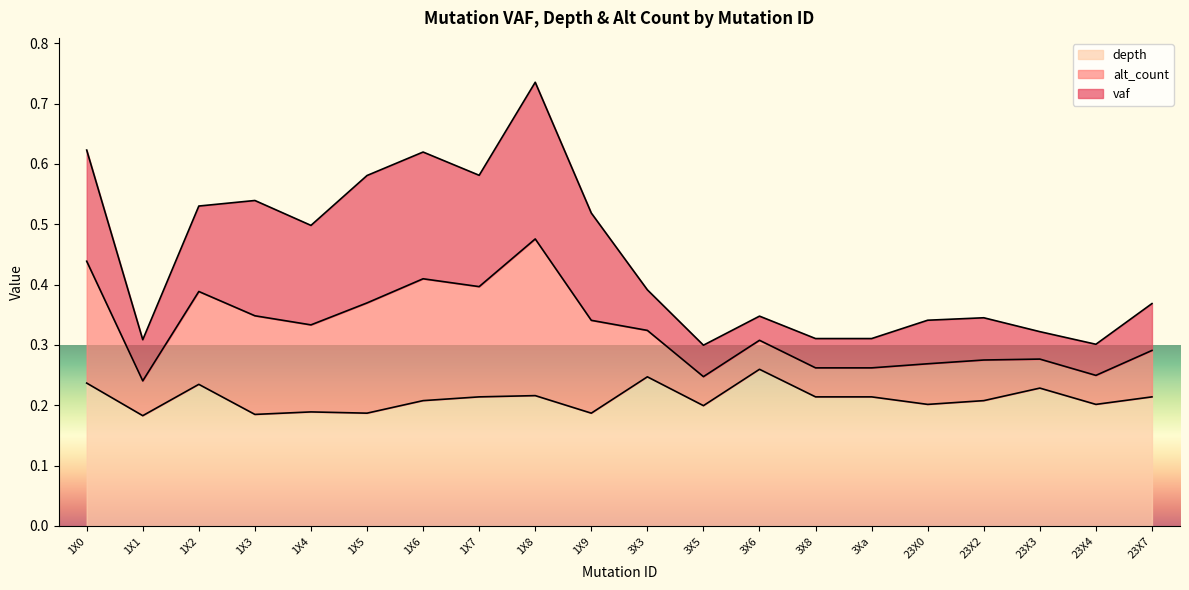

At which category is the sum across all series the highest?

1X8